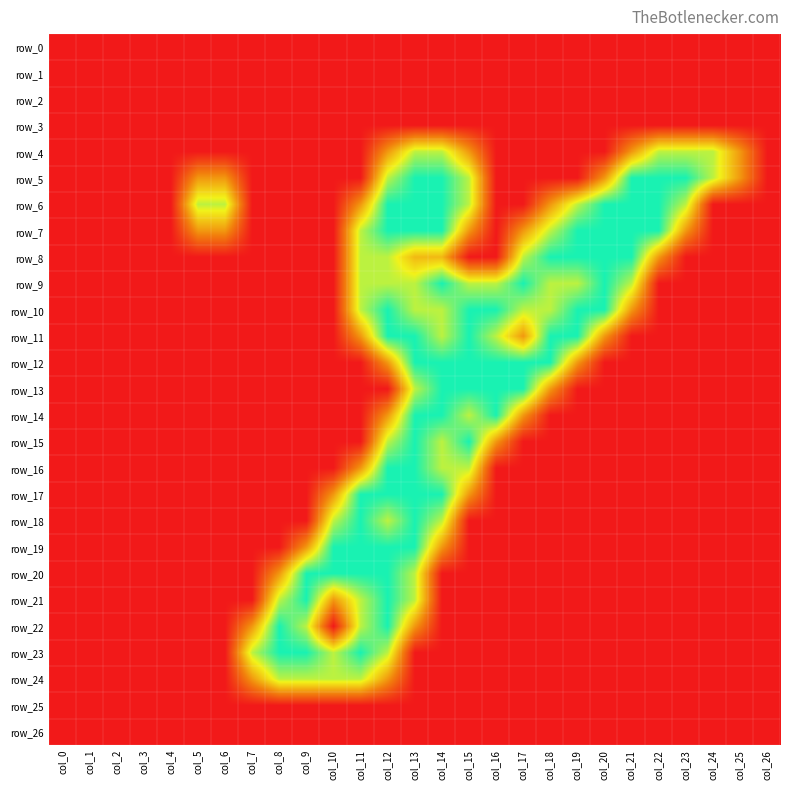

Where is row_2 nearest to the value 0?

col_0